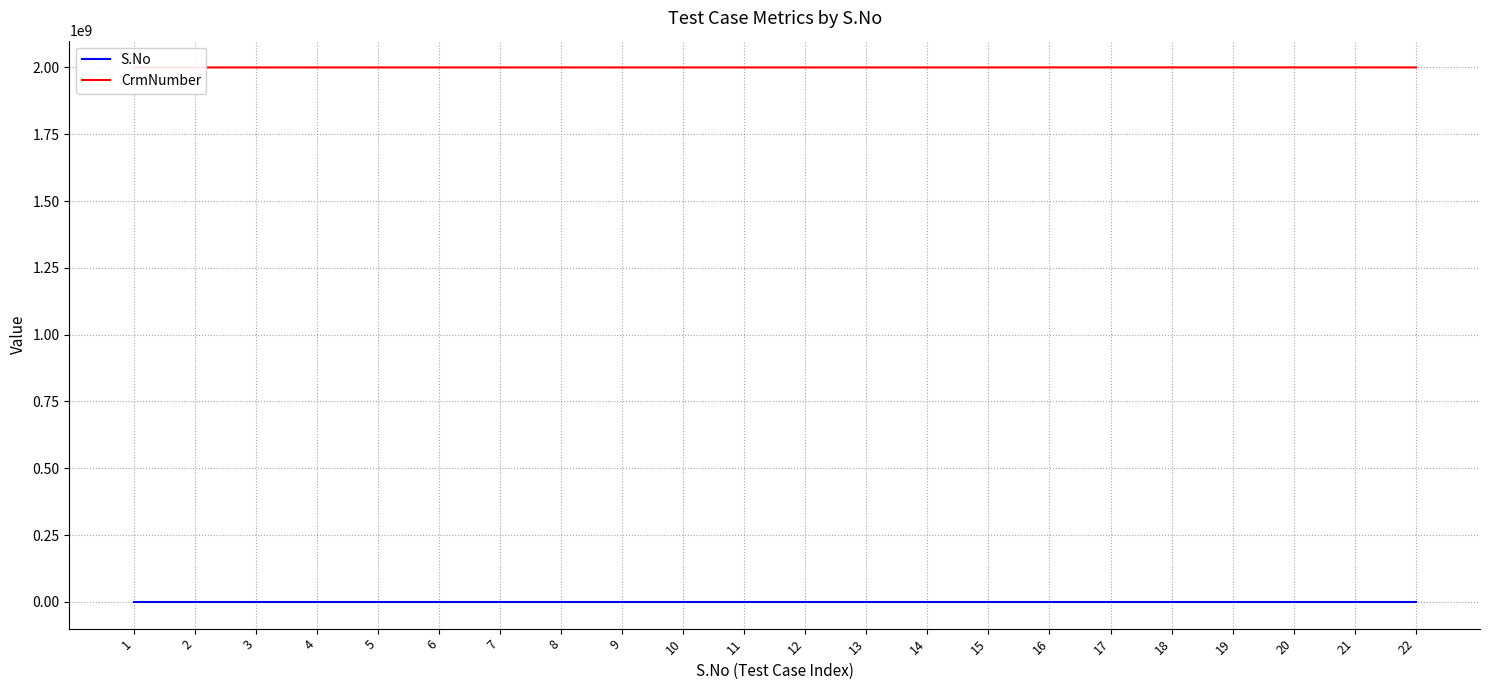

What is the value of the CrmNumber point at the 12th from the left?

2000000117